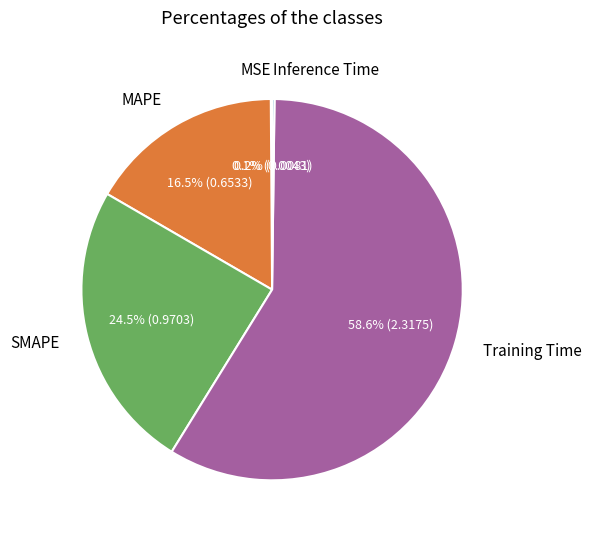

Does any single category account for the majority?

Yes